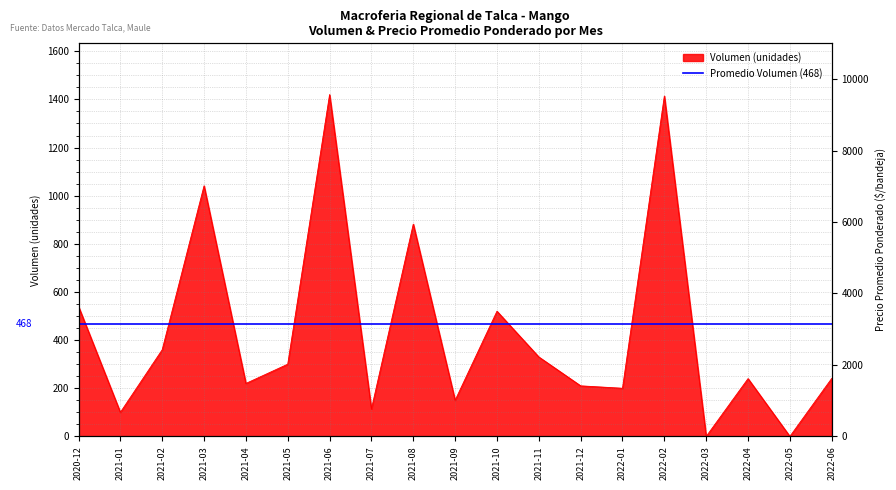

True or false: Volumen and Precio promedio ponderado intersect in this chart.

False